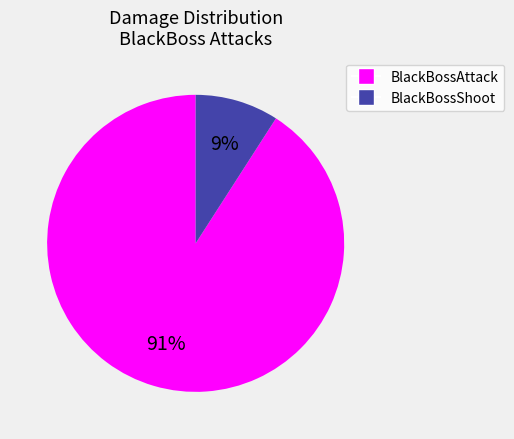

Do BlackBossShoot and BlackBossAttack together represent more than half of the pie?

Yes